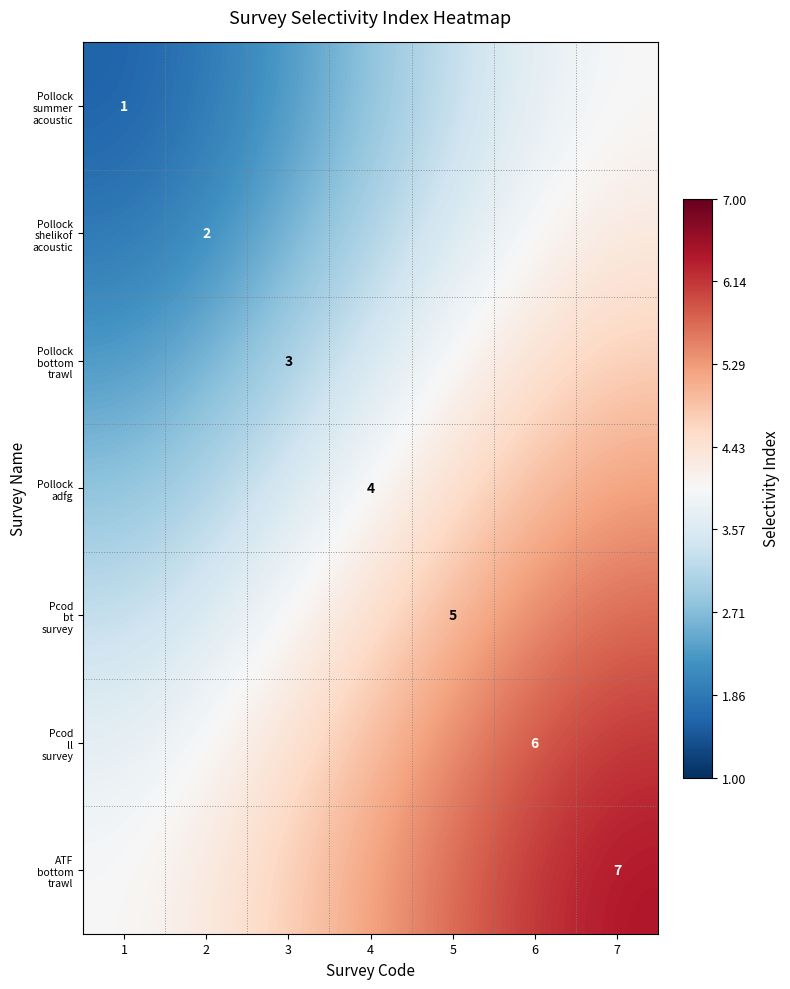

At which category is the sum across all series the highest?

7